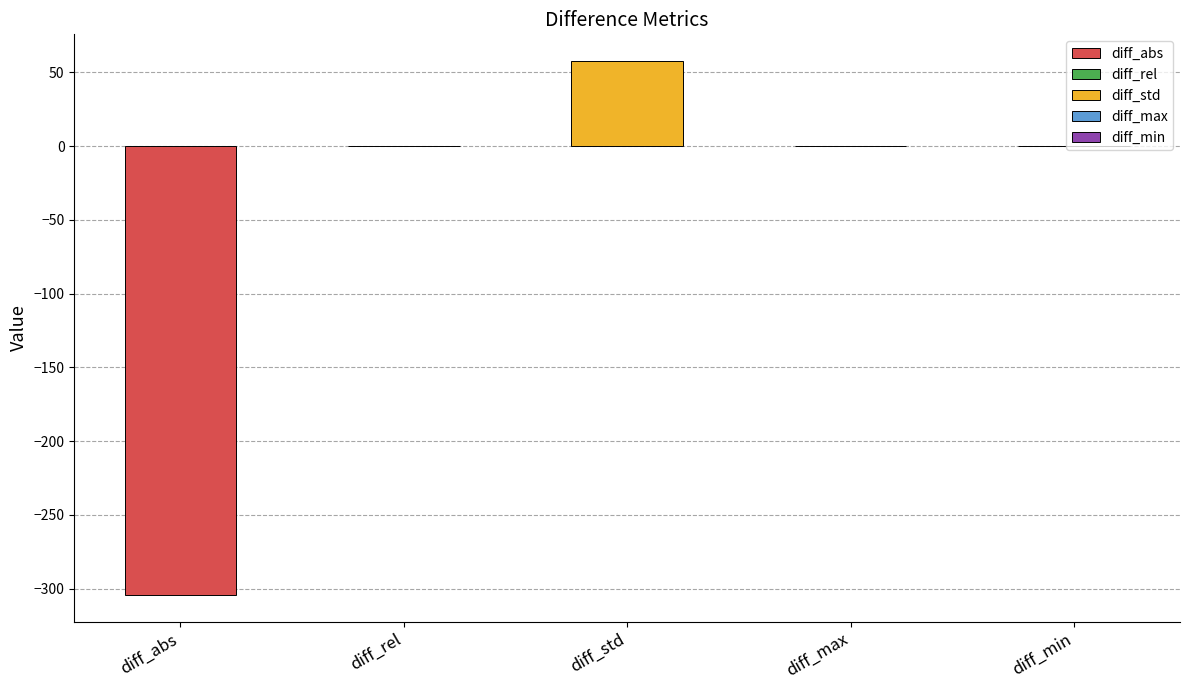

List the labels in order of value, smallest first.

diff_abs, diff_min, diff_rel, diff_max, diff_std